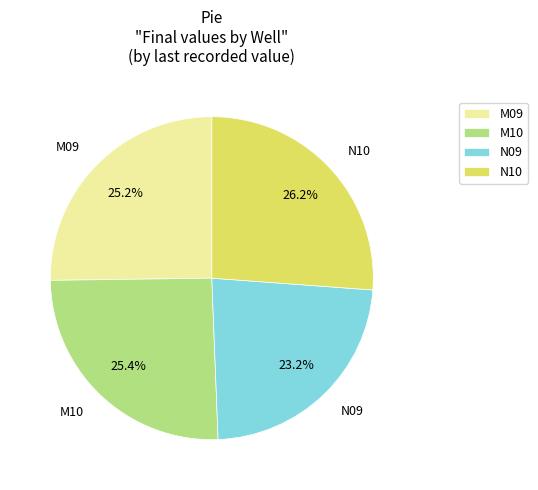

Which category has the biggest portion of the pie?

N10